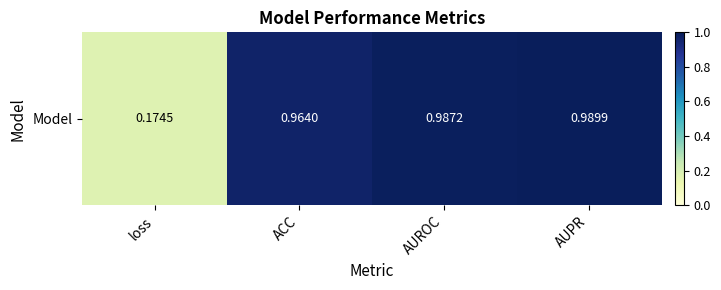

What is the smallest value displayed?

0.2